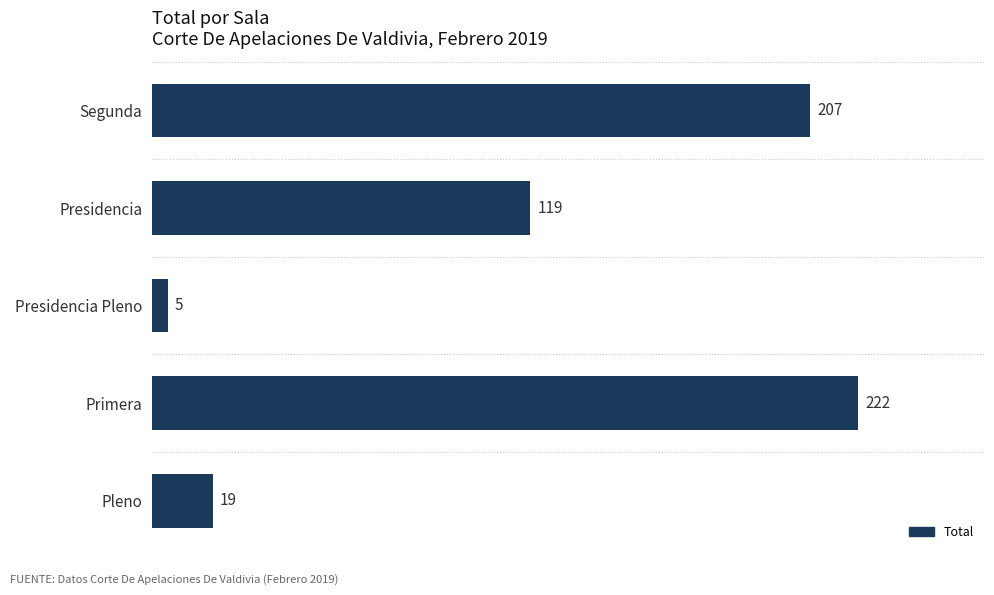

What is the approximate value at Primera, to the nearest 50?

200